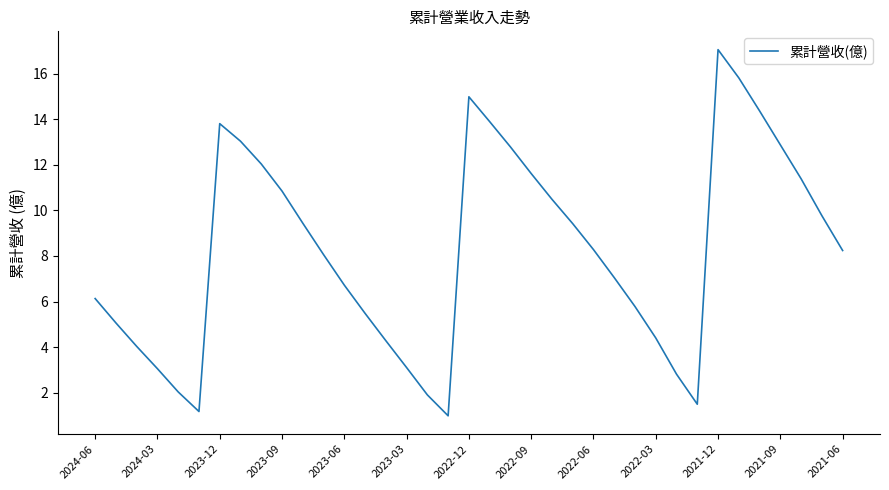

What is the greatest value displayed?

17.1